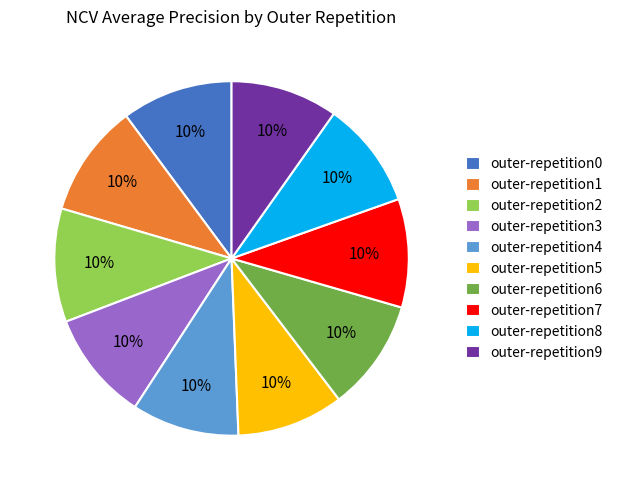

Do outer-repetition9 and outer-repetition5 together represent more than half of the pie?

No